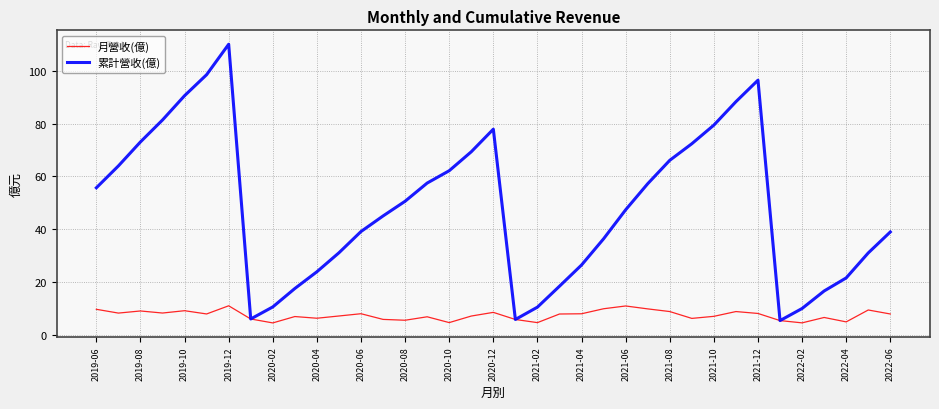

What is the minimum value shown in the chart?

4.6